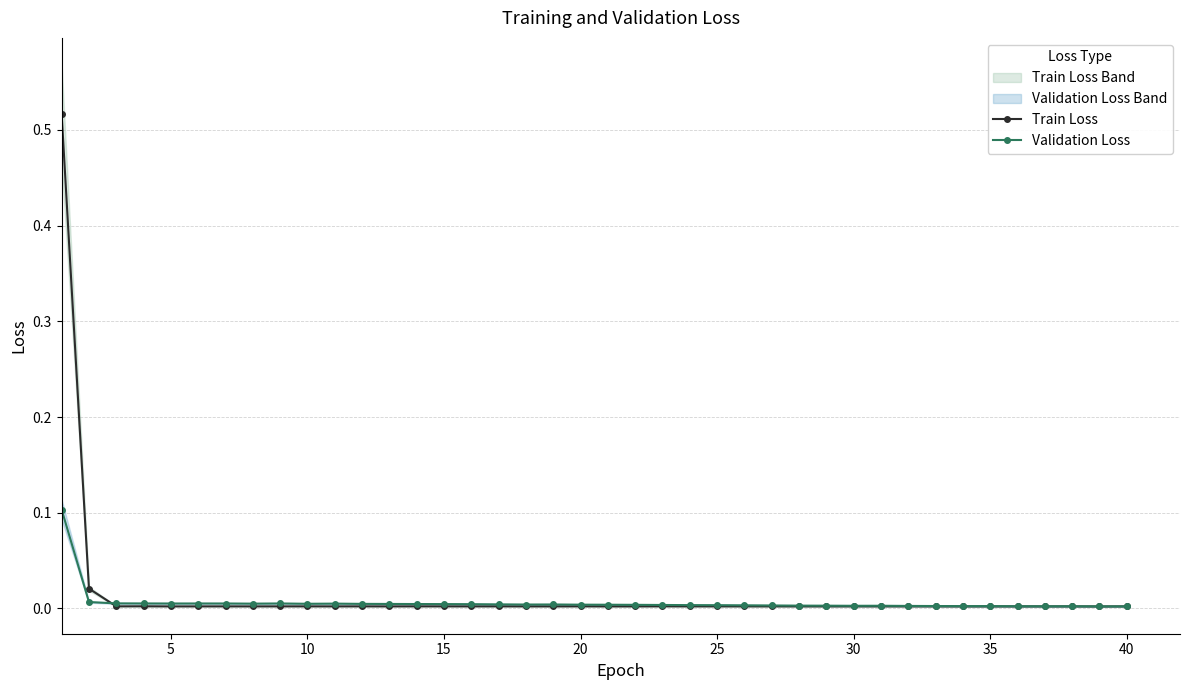

Rank the series by their maximum value, from lowest to highest.

Validation Loss, Train Loss